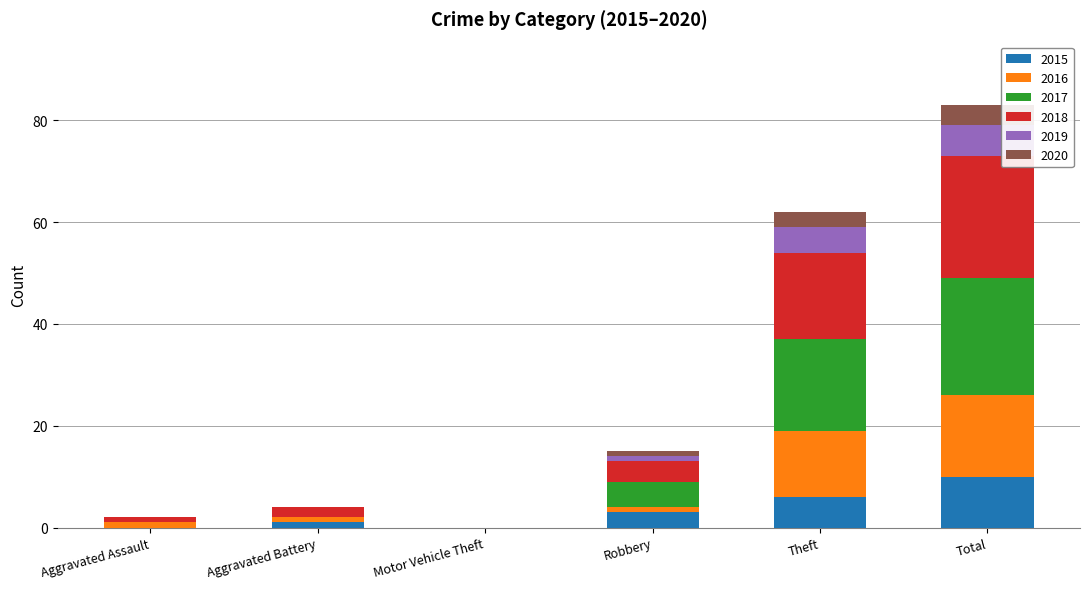

What is the highest value of the 2015 series?

10